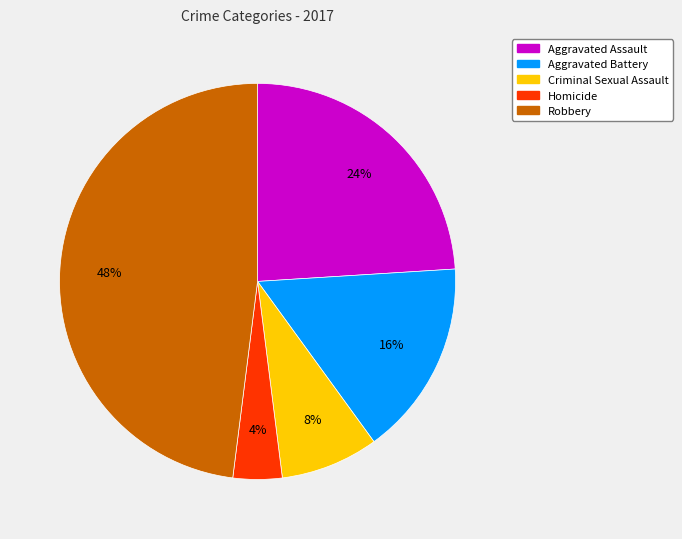

Rank the categories by value from highest to lowest.

Robbery, Aggravated Assault, Aggravated Battery, Criminal Sexual Assault, Homicide